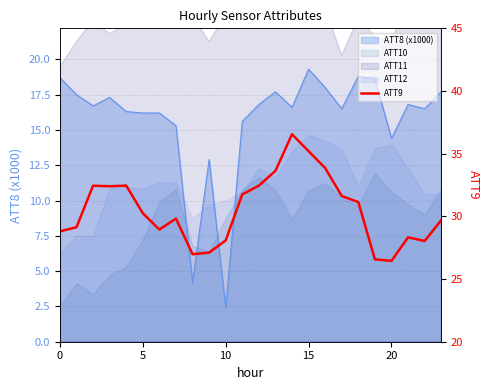

How many categories are shown in the chart?

24